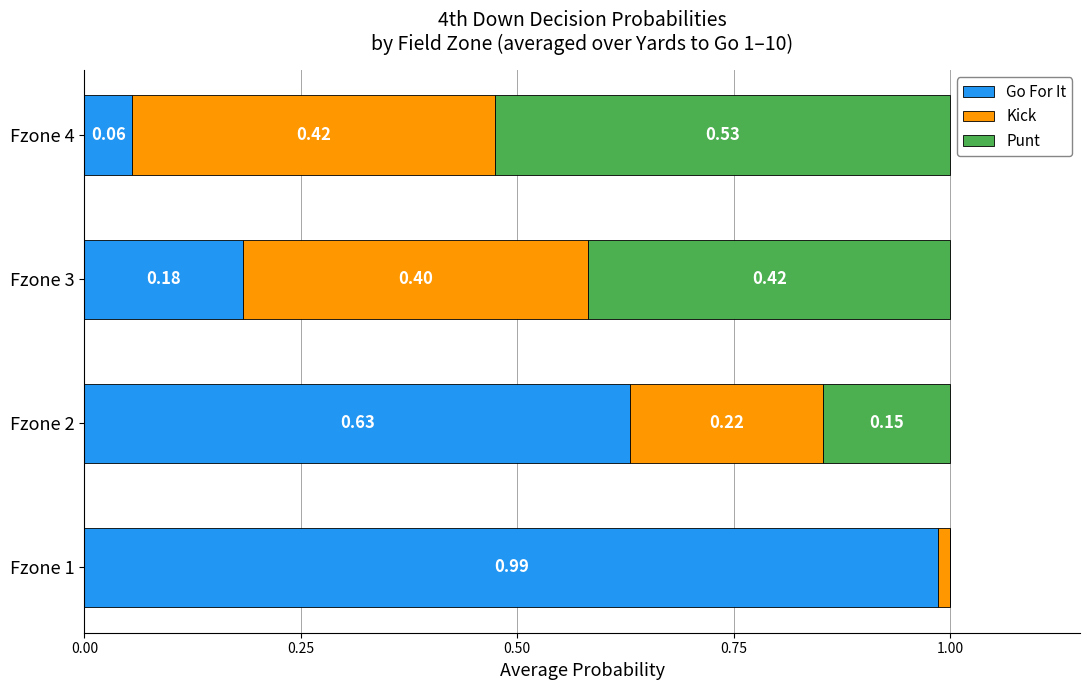

What is the sum of all Go For It values?

1.9